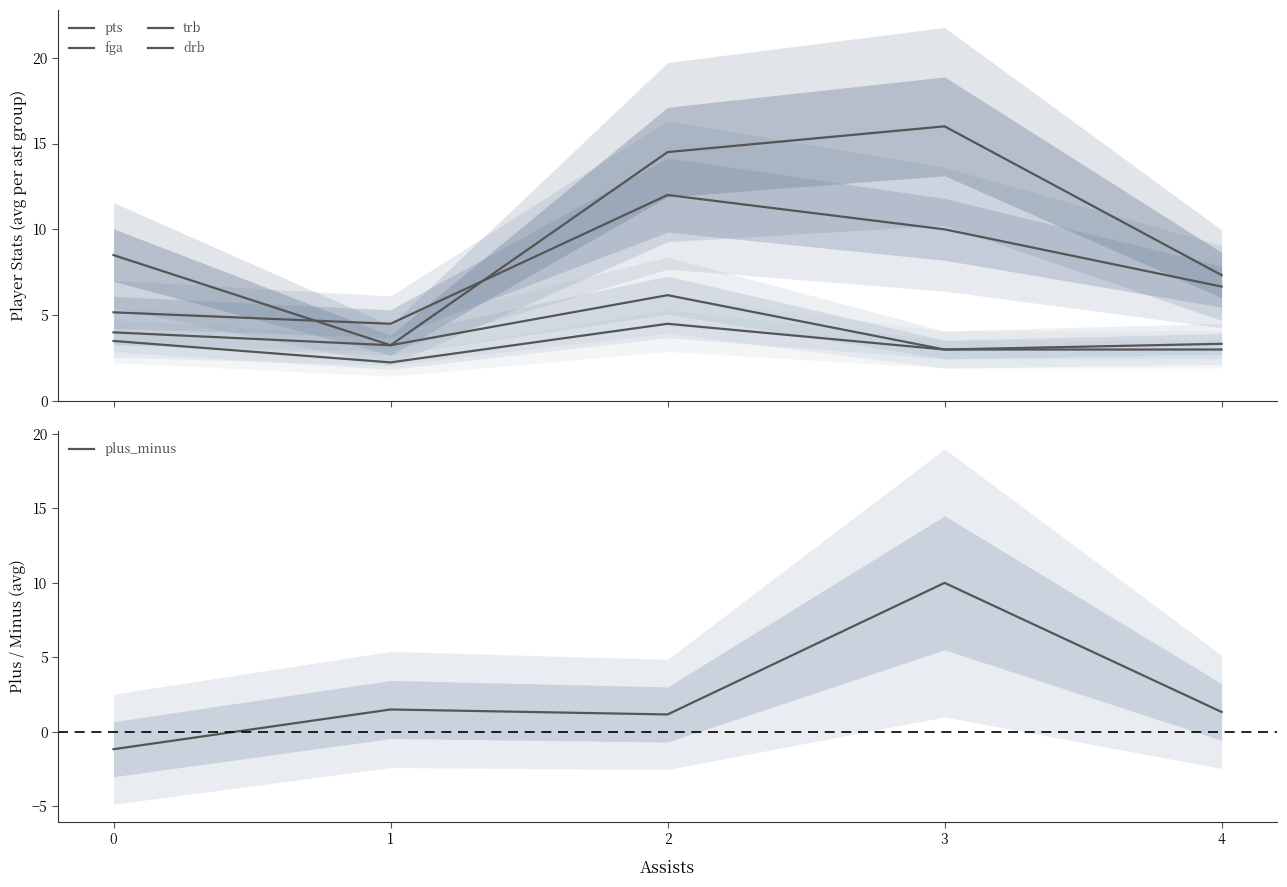

Which series ends up on top after the final intersection of plus_minus and drb?

drb